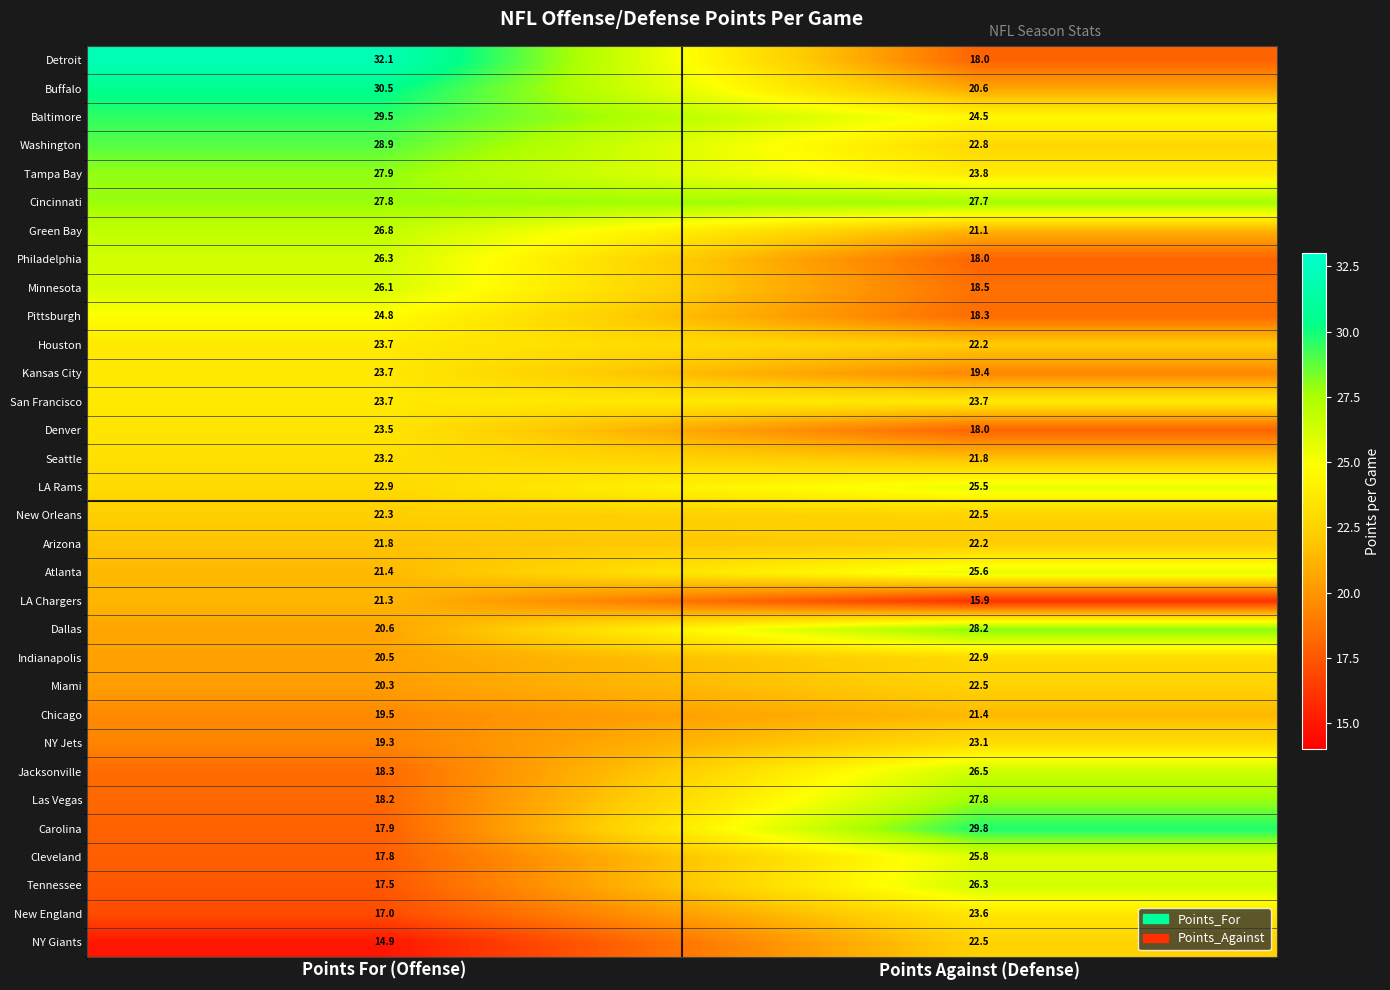

The value of New Orleans at Points Against (Defense) is 29.4. True or false?

False